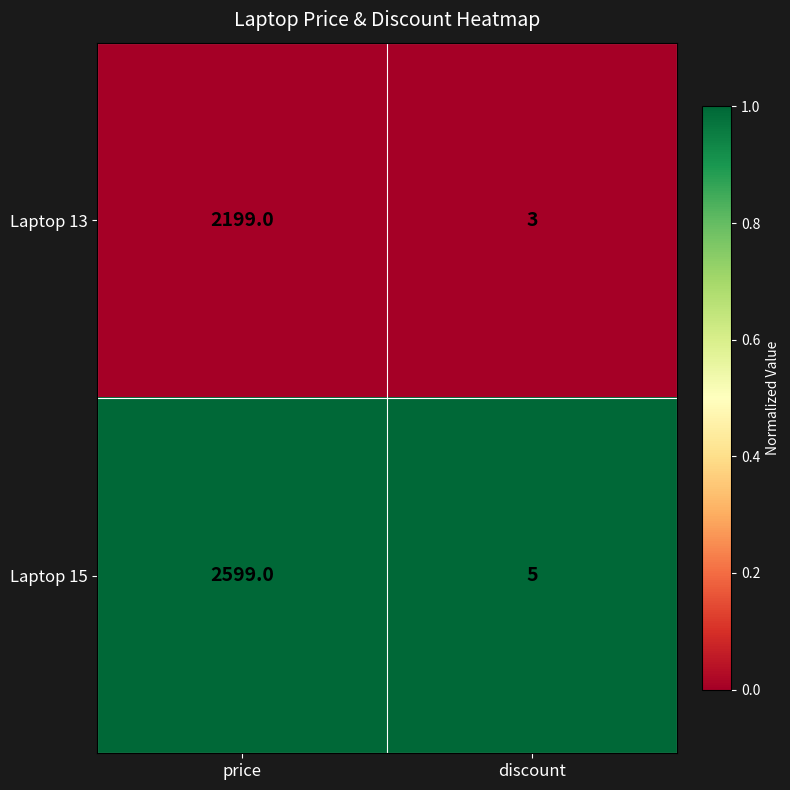

Reading left to right, list all the values displayed in this chart.

Laptop 13: price=2199	discount=3
Laptop 15: price=2599	discount=5